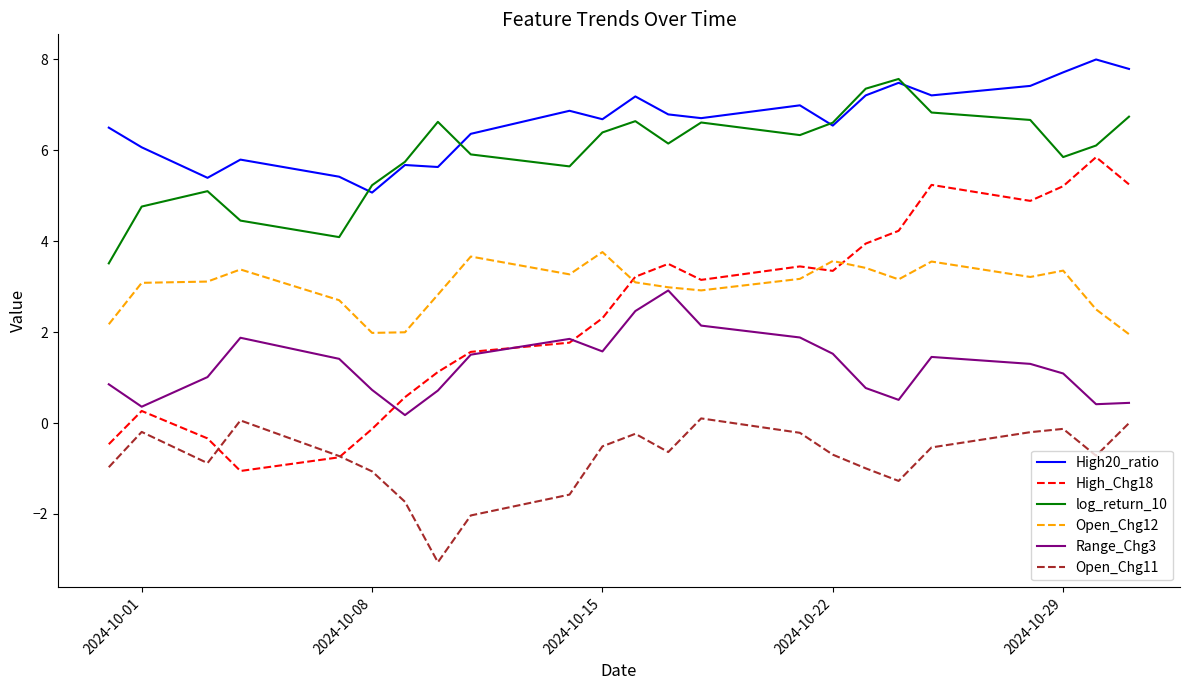

What is the smallest value displayed?

-3.1